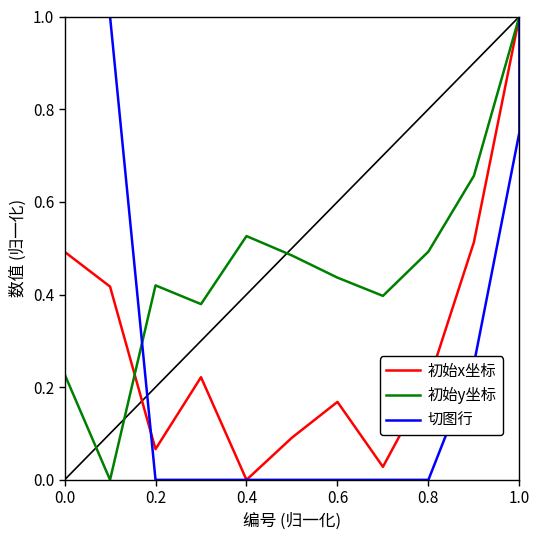

What is the average value of the 切图行 series?

0.3